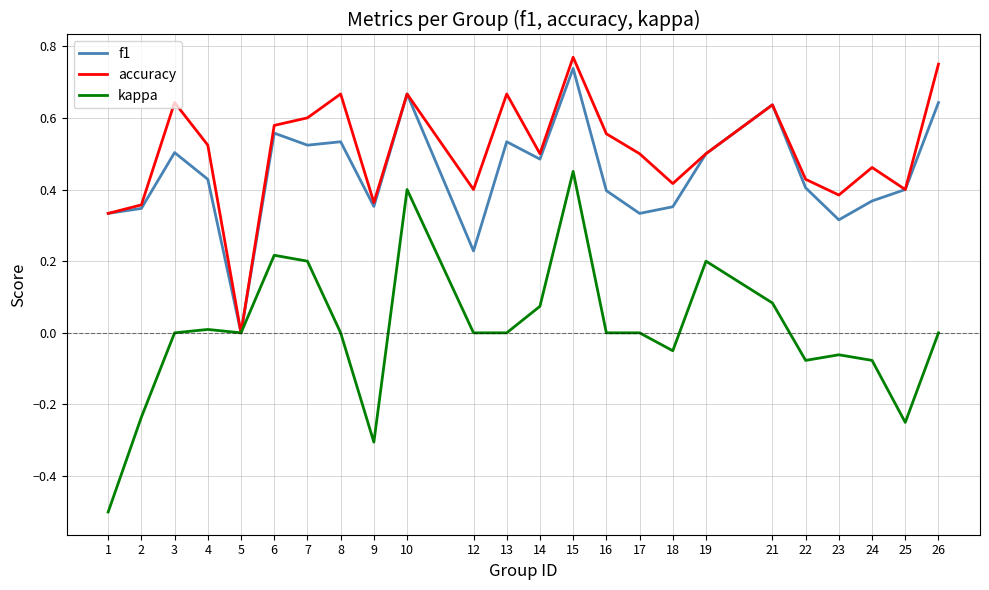

Which series has the largest total across all categories?

accuracy